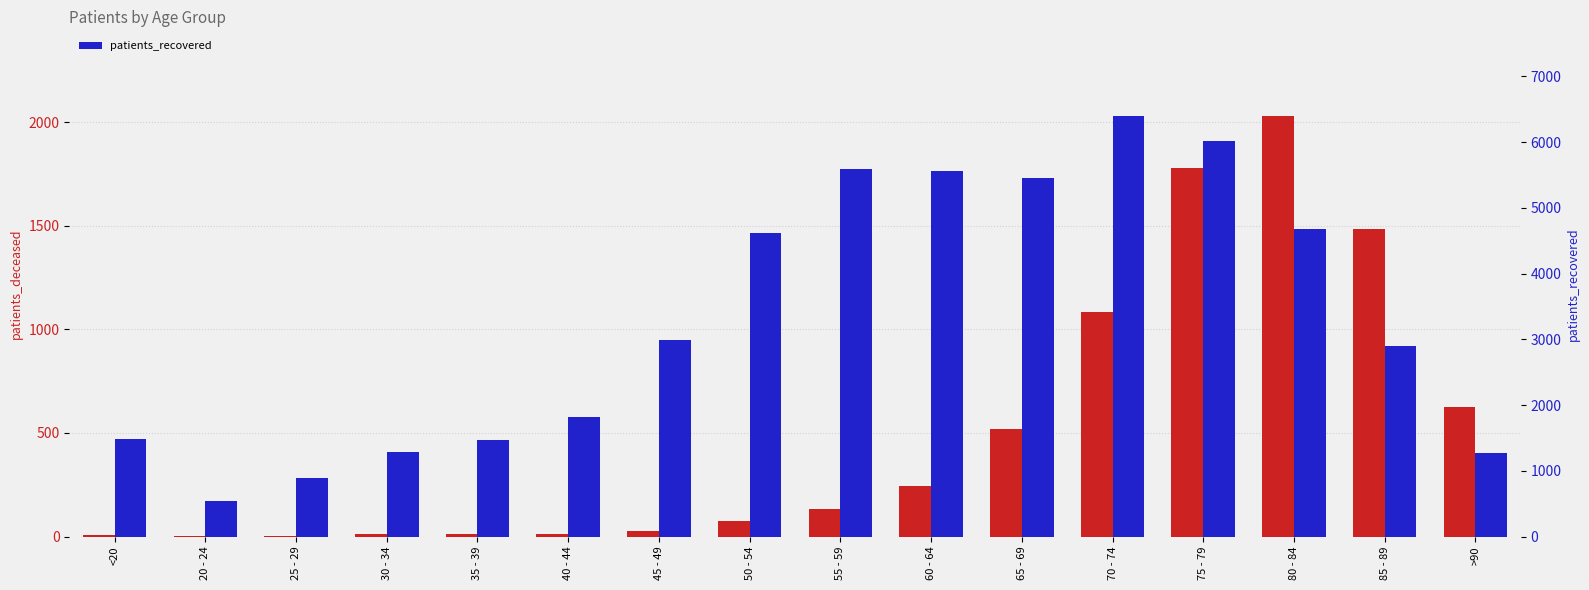

What position from the left is 45 - 49?

7